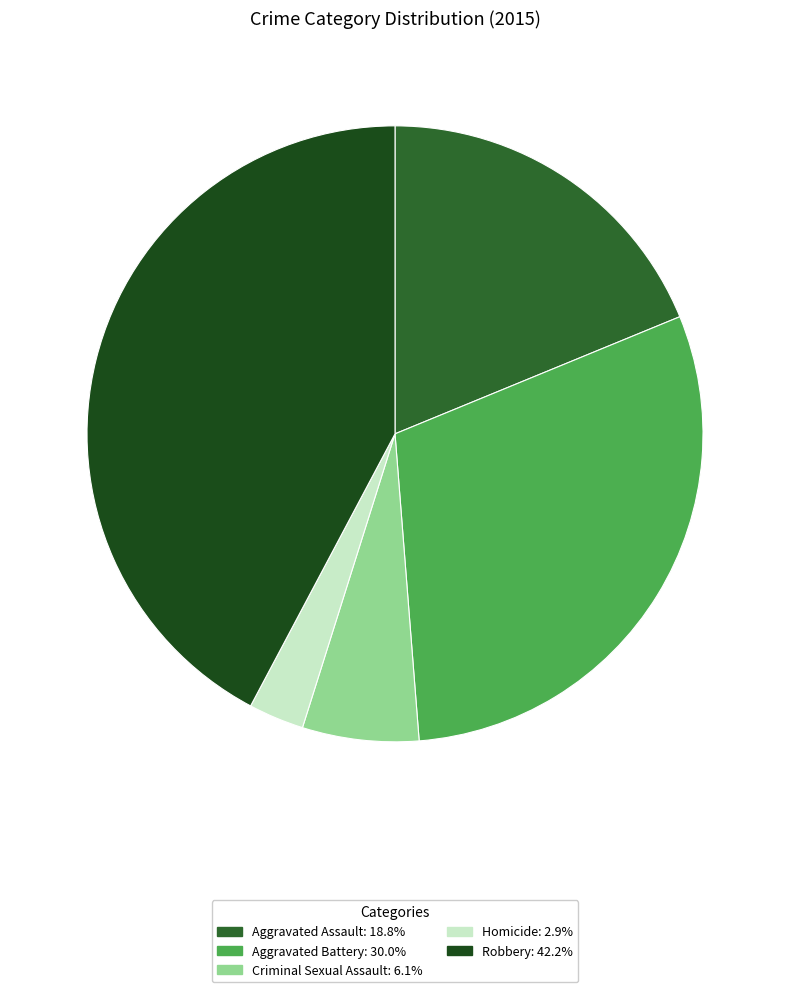

To the nearest percent, what is the average slice percentage?

20%